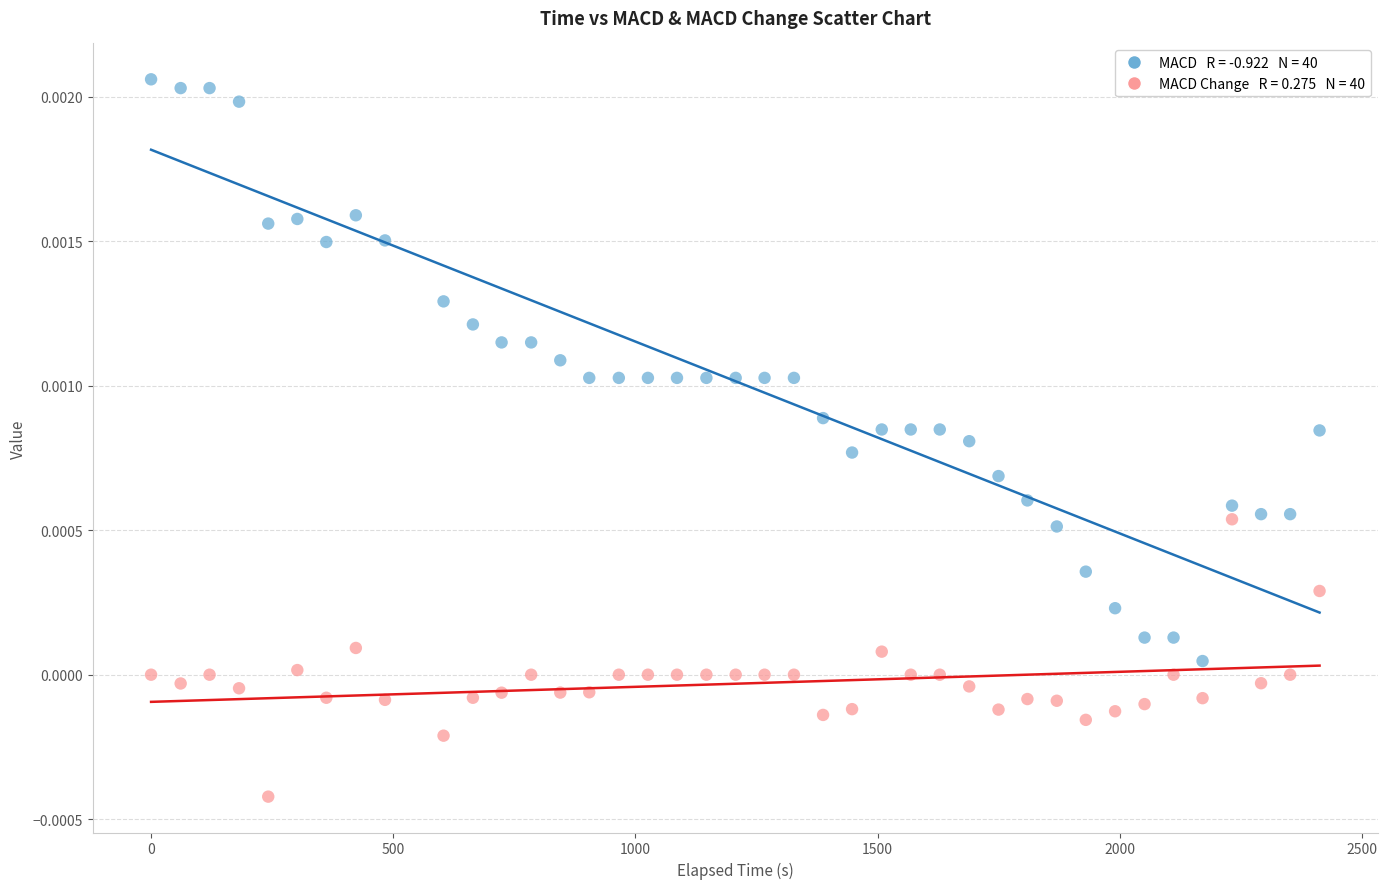

Across all data points, what is the range of X values (max minus min)?

2412.4